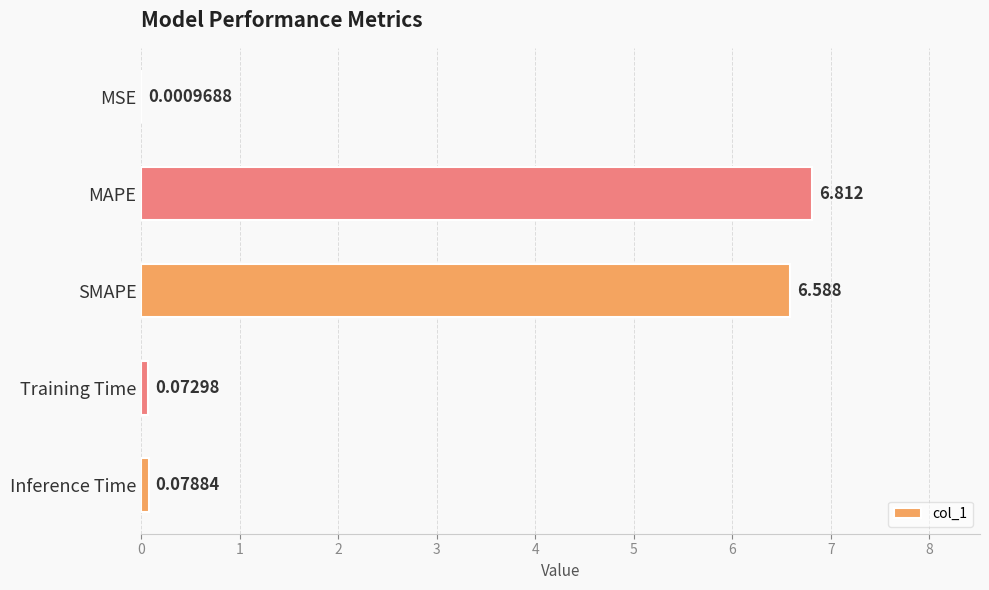

Between MSE and SMAPE, which is larger?

SMAPE